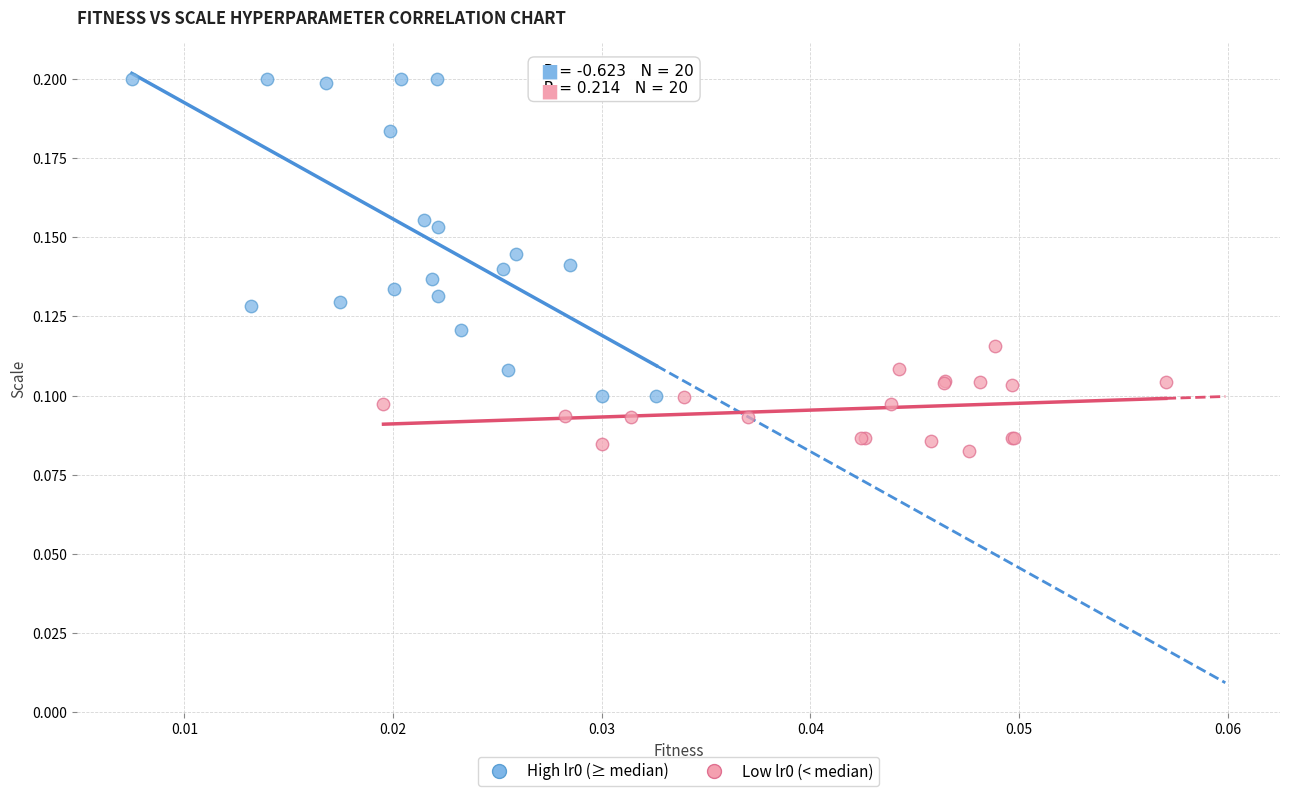

Which series reaches the maximum Y coordinate?

High lr0 (≥ median)